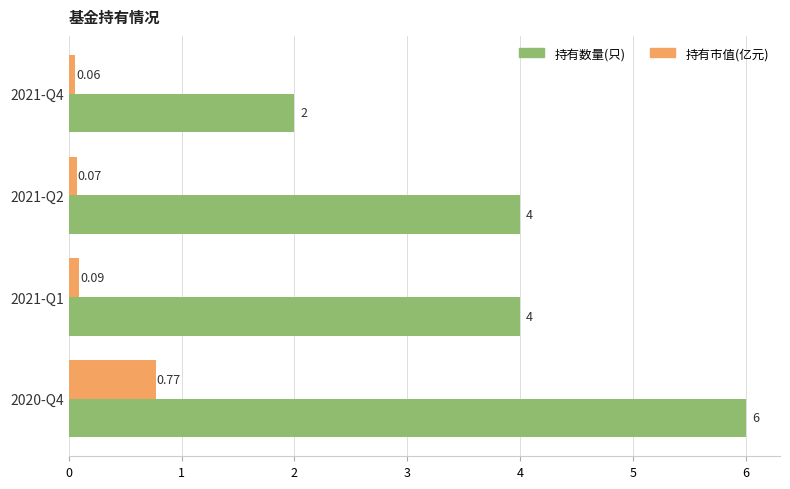

At which category is the sum across all series the highest?

2020-Q4